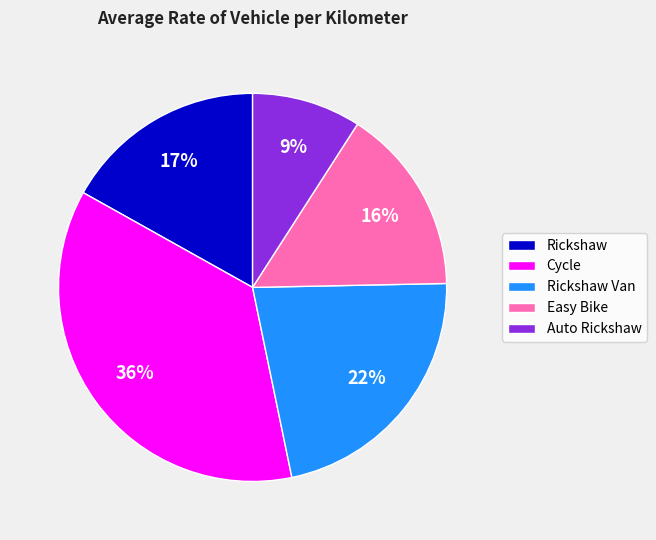

Is there a majority slice in this chart?

No